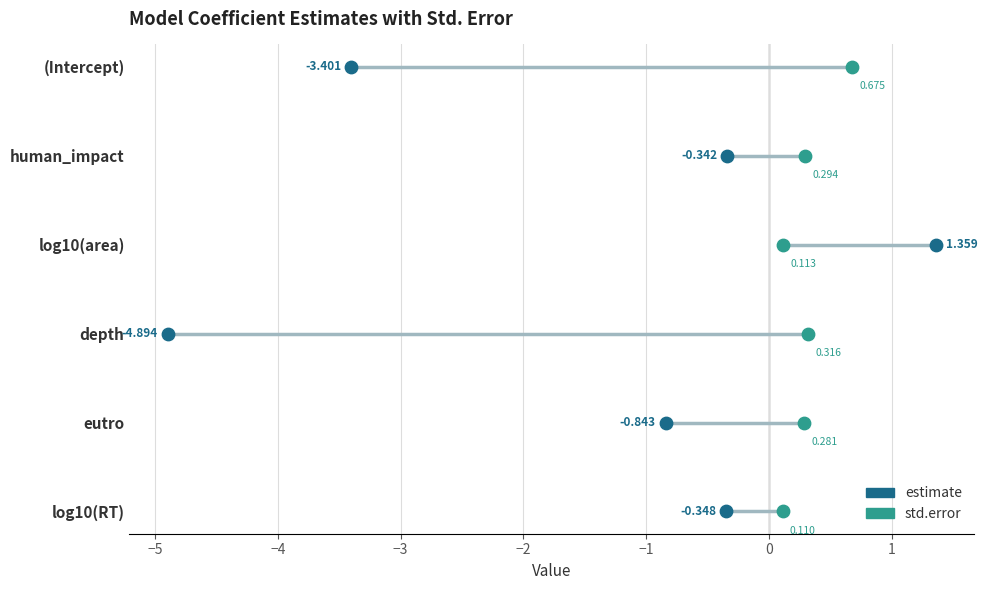

What are all the series names shown in the legend?

estimate, std.error